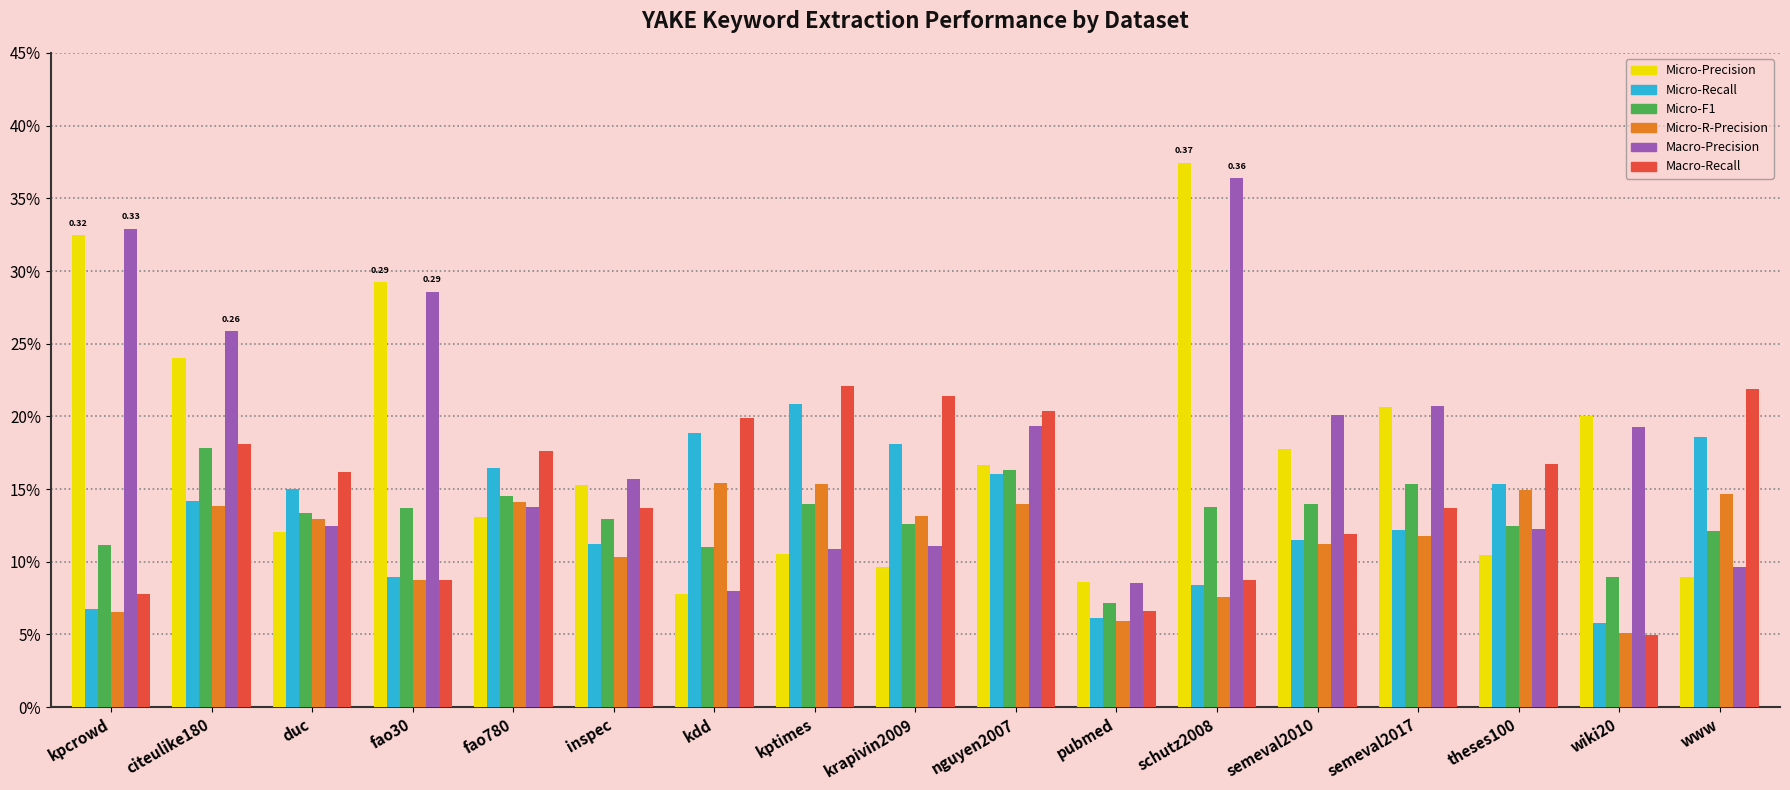

The Macro-Recall series shows 0.1 at nguyen2007. True or false?

False